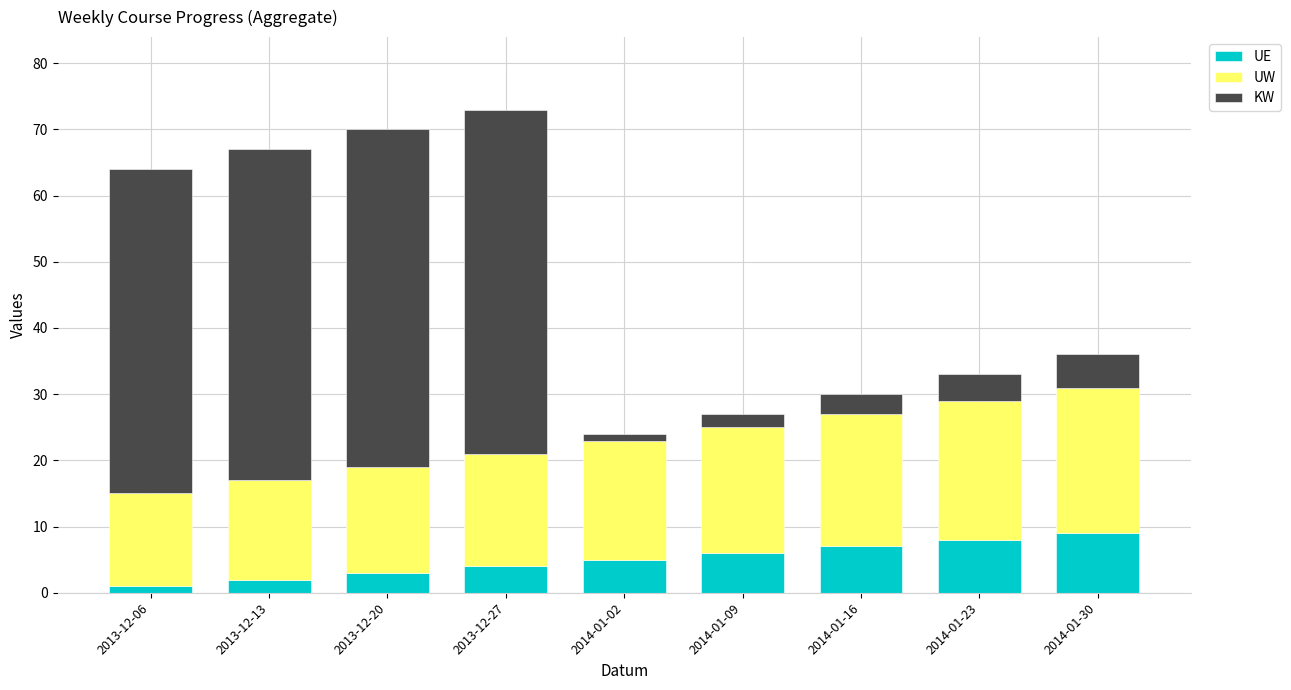

Does the chart contain stacked bars?

Yes